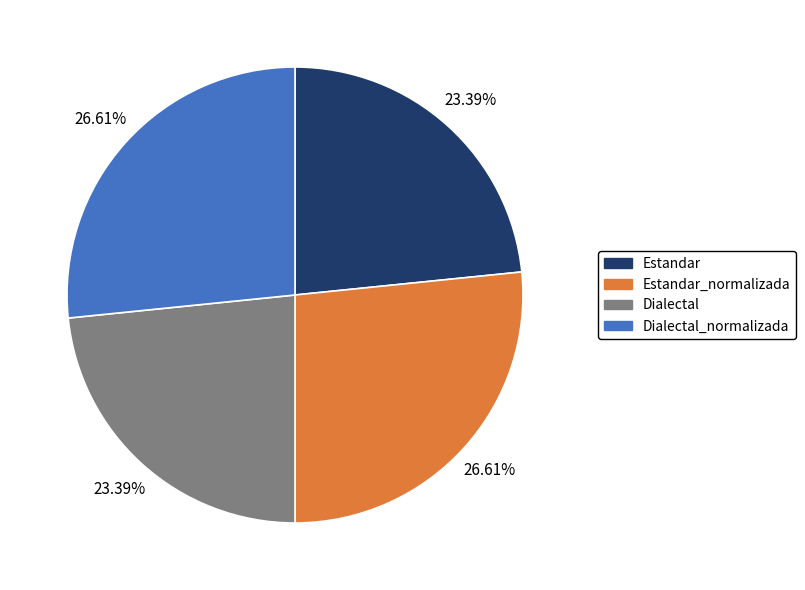

Is there any slice that represents more than half of the pie?

No